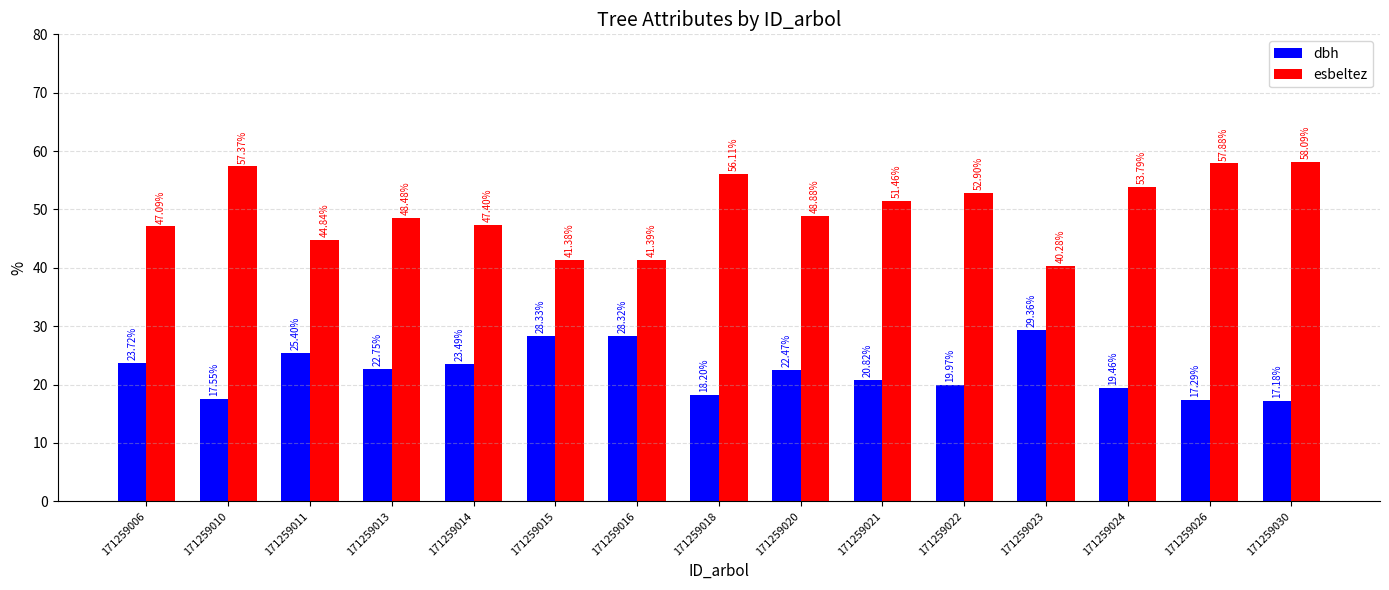

The esbeltez series shows 13.7 at 171259010. True or false?

False